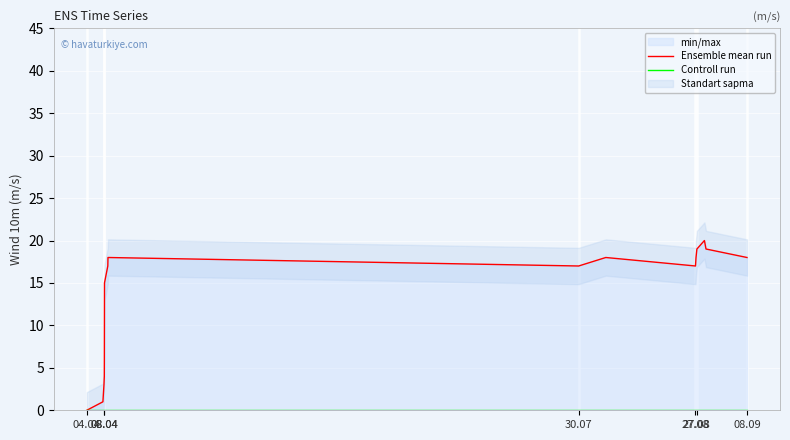

At which label does Controll run reach its minimum?

04.04